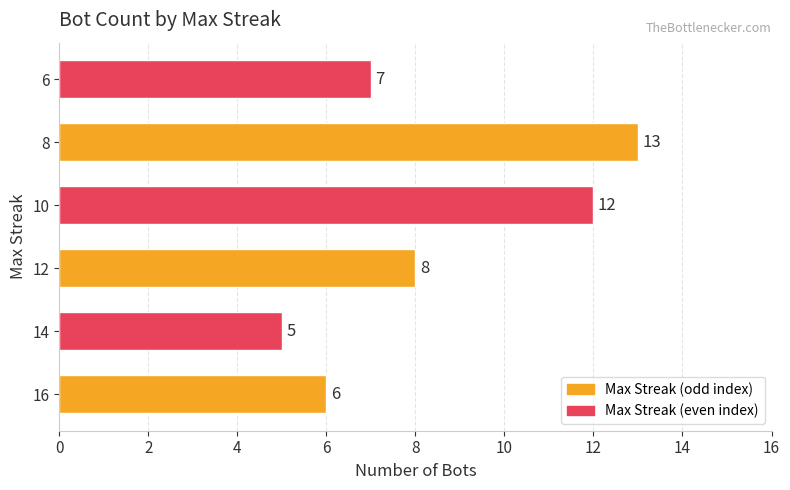

The value at 6 is 17. True or false?

False